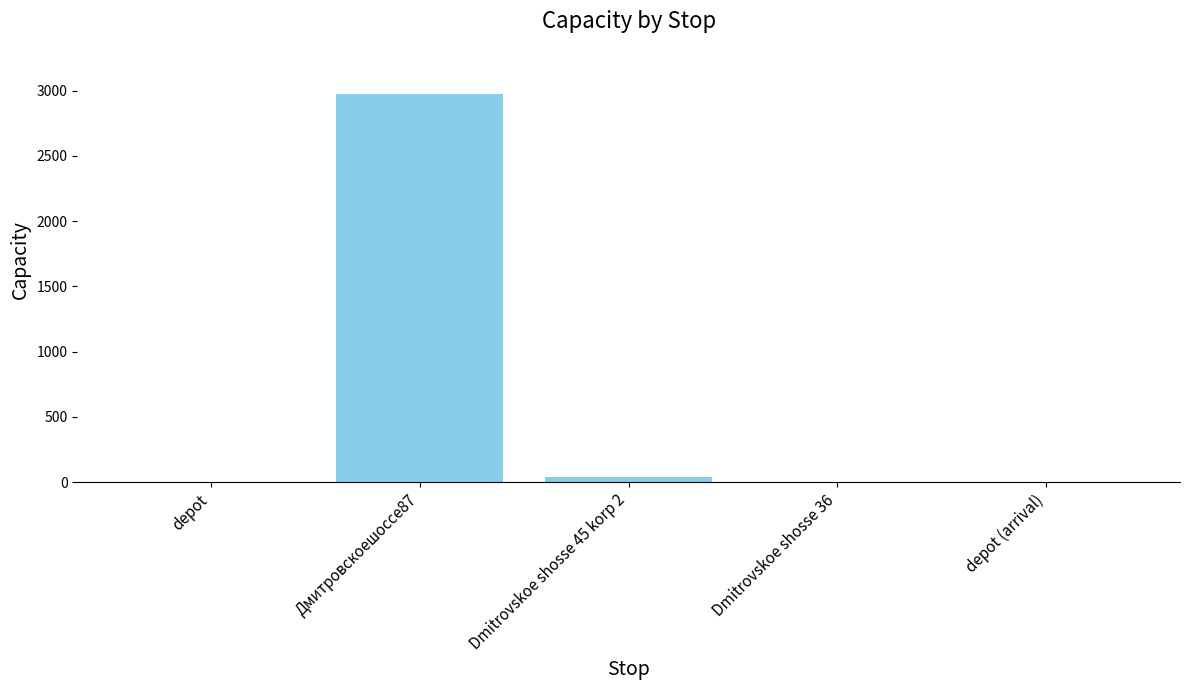

Which category has the highest value across all series?

Дмитровскоешоссе87